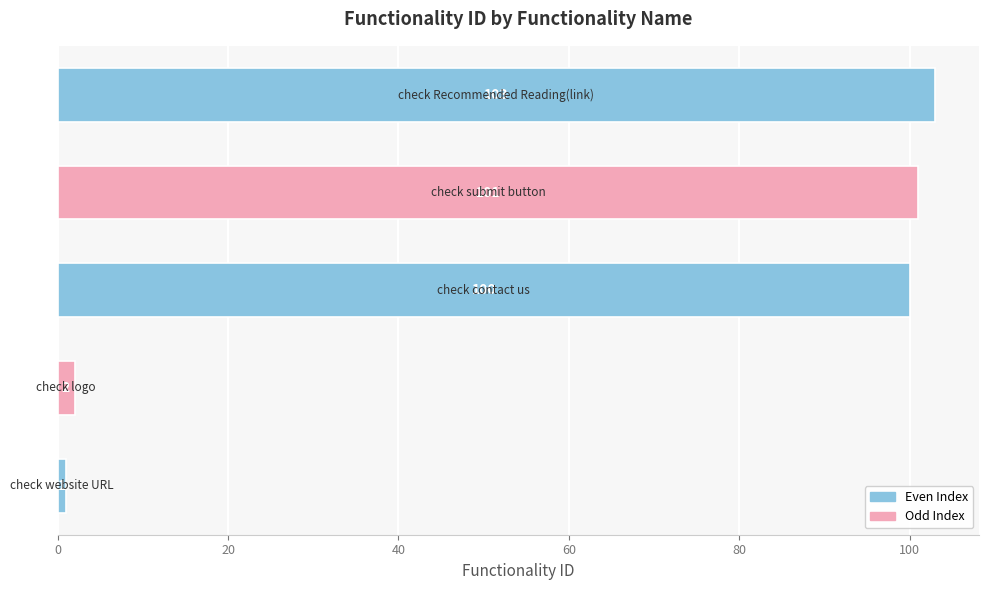

What is the difference between the maximum and minimum values?

102